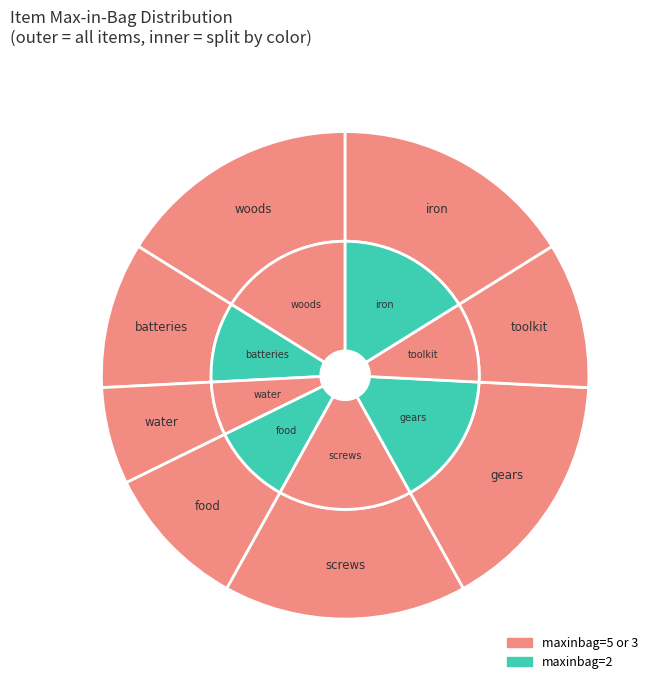

To the nearest percent, what is the combined percentage of batteries and iron?

26%